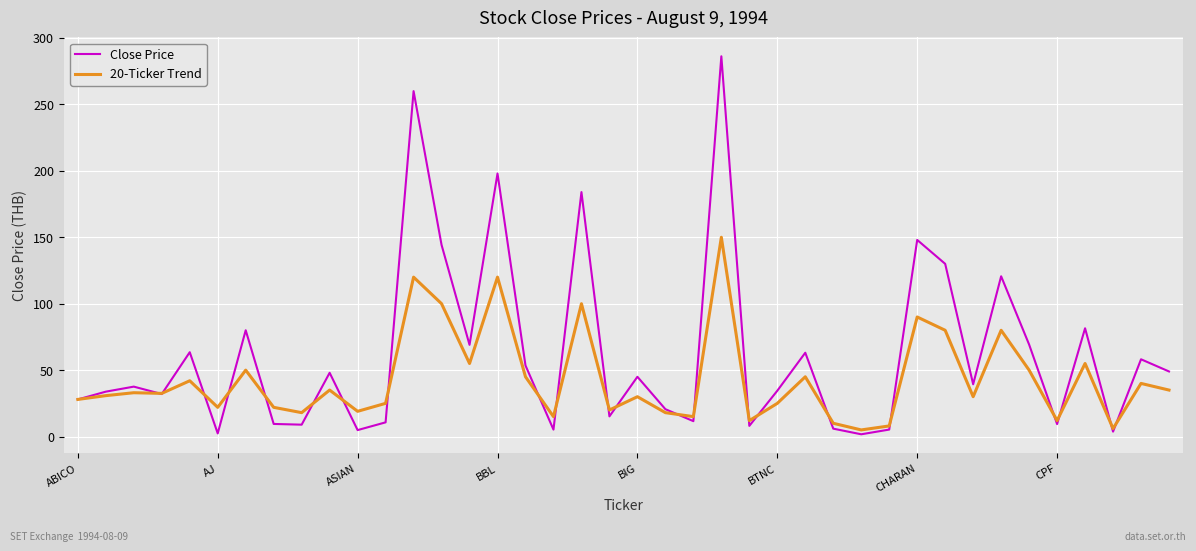

What is the greatest value displayed?

286.2